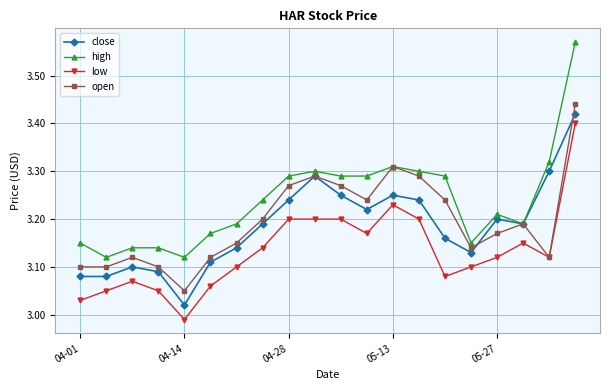

True or false: high has more than 0 interior local peaks.

True